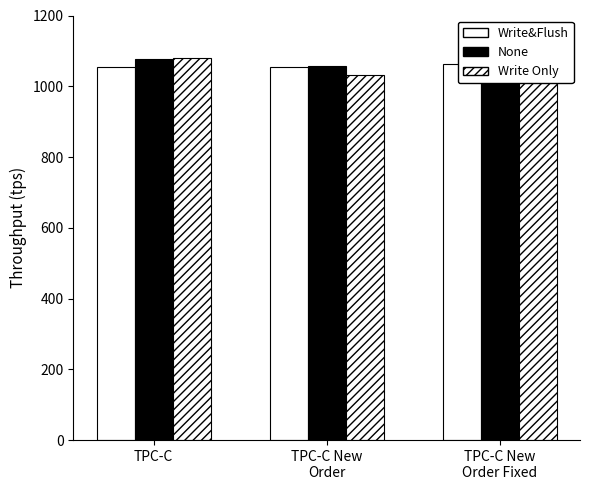

Rank the series by their maximum value, from highest to lowest.

Write Only, None, Write&Flush